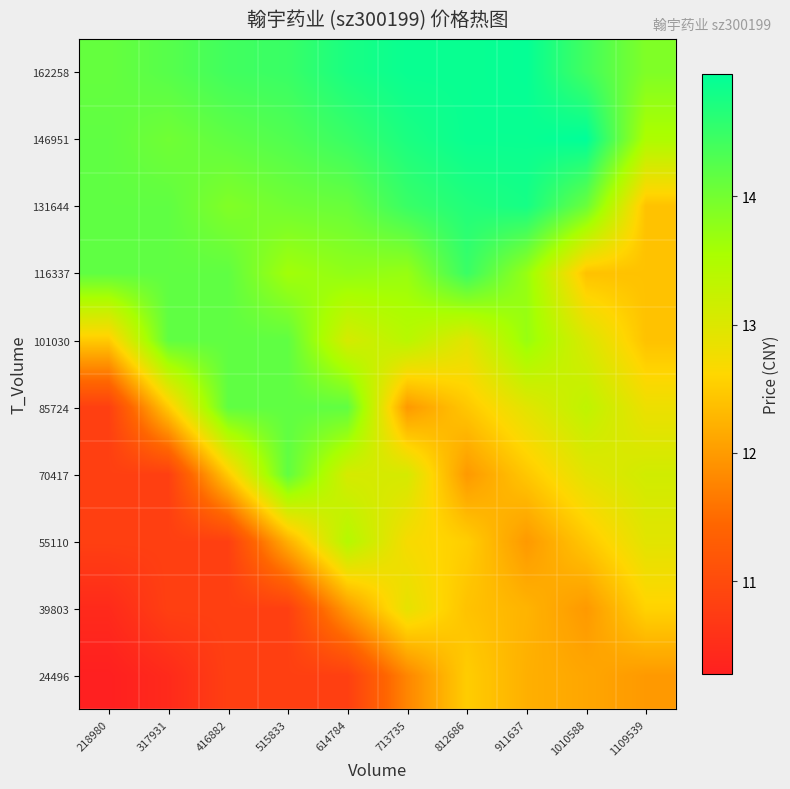

Reading left to right, what are all the values shown in this chart?

24496: 218980=10.3	317931=10.5	416882=10.8	515833=10.8	614784=10.8	713735=11.8	812686=12.5	911637=12.2	1010588=12.1	1109539=12.0
39803: 218980=10.5	317931=10.8	416882=10.8	515833=10.8	614784=12.0	713735=12.9	812686=12.4	911637=12.3	1010588=12.0	1109539=12.6
55110: 218980=10.8	317931=10.8	416882=10.8	515833=12.2	614784=13.4	713735=12.7	812686=12.5	911637=12.0	1010588=12.5	1109539=12.9
70417: 218980=10.8	317931=10.8	416882=12.5	515833=14.2	614784=13.1	713735=13.1	812686=12.0	911637=12.5	1010588=12.9	1109539=13.1
85724: 218980=10.8	317931=12.5	416882=14.2	515833=14.2	614784=14.2	713735=12.0	812686=12.5	911637=12.9	1010588=13.3	1109539=12.8
101030: 218980=12.5	317931=14.2	416882=14.2	515833=14.2	614784=13.1	713735=13.4	812686=12.9	911637=13.7	1010588=13.0	1109539=12.4
116337: 218980=14.2	317931=14.2	416882=14.2	515833=13.6	614784=13.8	713735=13.7	812686=14.5	911637=13.7	1010588=12.4	1109539=12.4
131644: 218980=14.2	317931=14.2	416882=13.9	515833=14.0	614784=14.1	713735=14.5	812686=14.7	911637=14.8	1010588=14.1	1109539=12.4
146951: 218980=14.2	317931=14.0	416882=14.2	515833=14.3	614784=14.5	713735=14.7	812686=14.9	911637=14.9	1010588=15.0	1109539=13.5
162258: 218980=14.1	317931=14.2	416882=14.4	515833=14.5	614784=14.7	713735=14.9	812686=14.9	911637=14.9	1010588=14.4	1109539=13.9